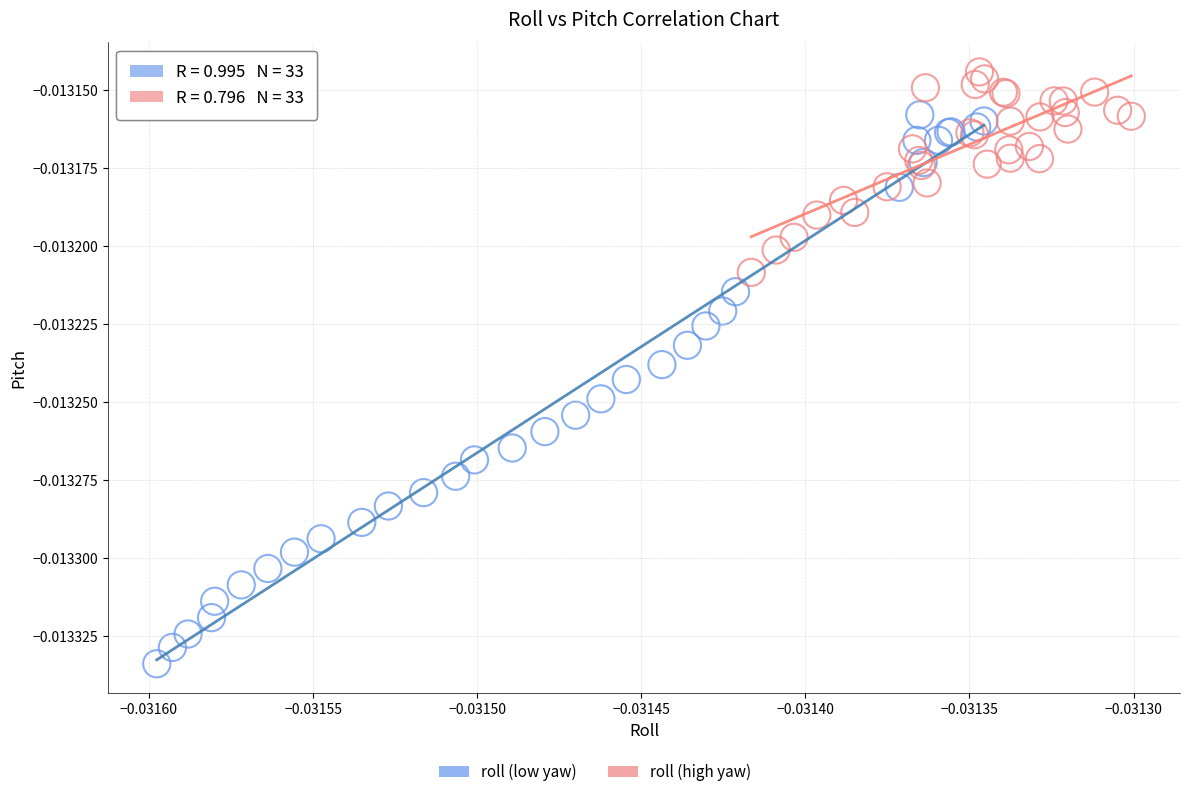

Which series contains the highest Y value?

roll (high yaw)